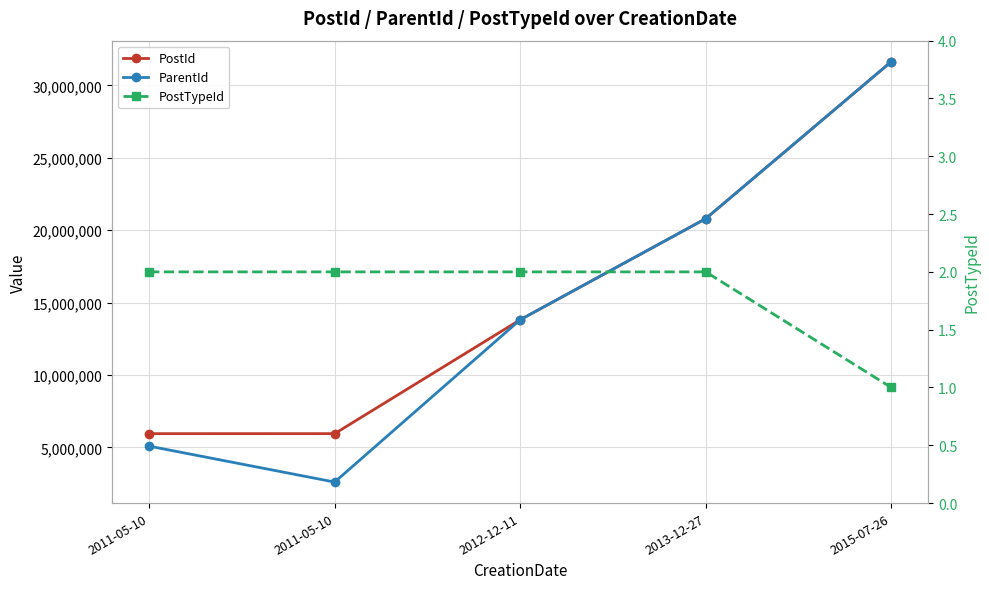

True or false: PostId and ParentId intersect in this chart.

False